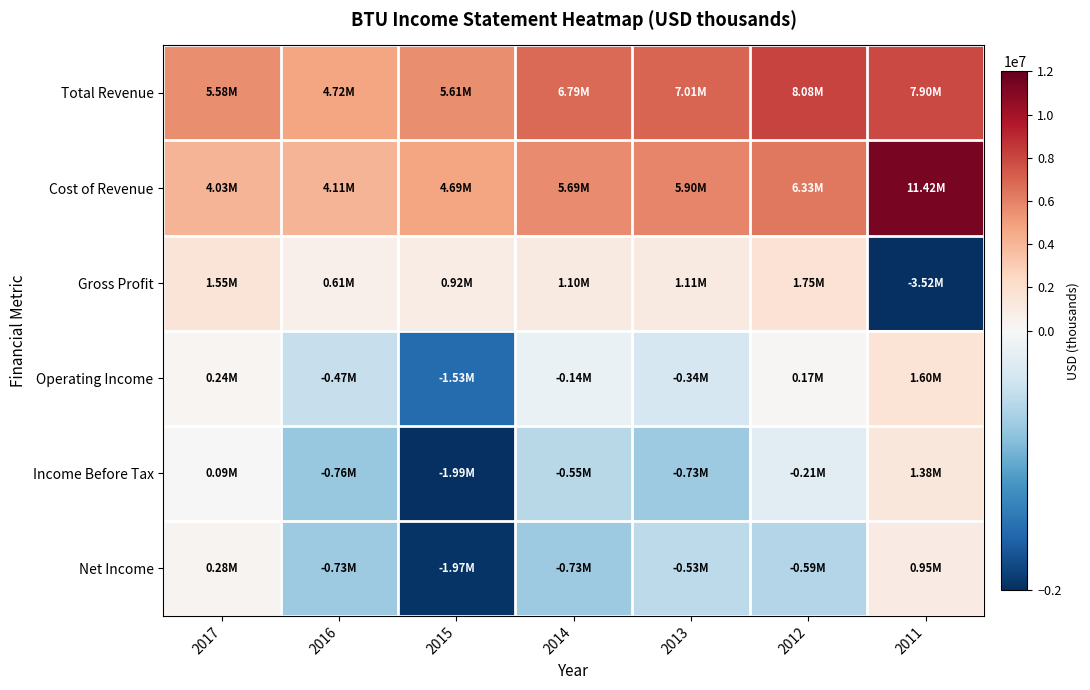

What is the total value across all series at 2014?

12166600